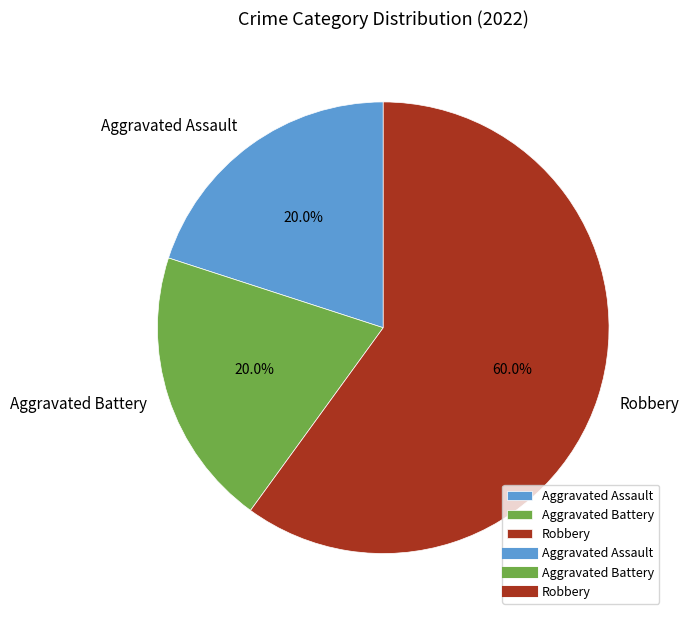

To the nearest percent, what is the average slice percentage?

33%